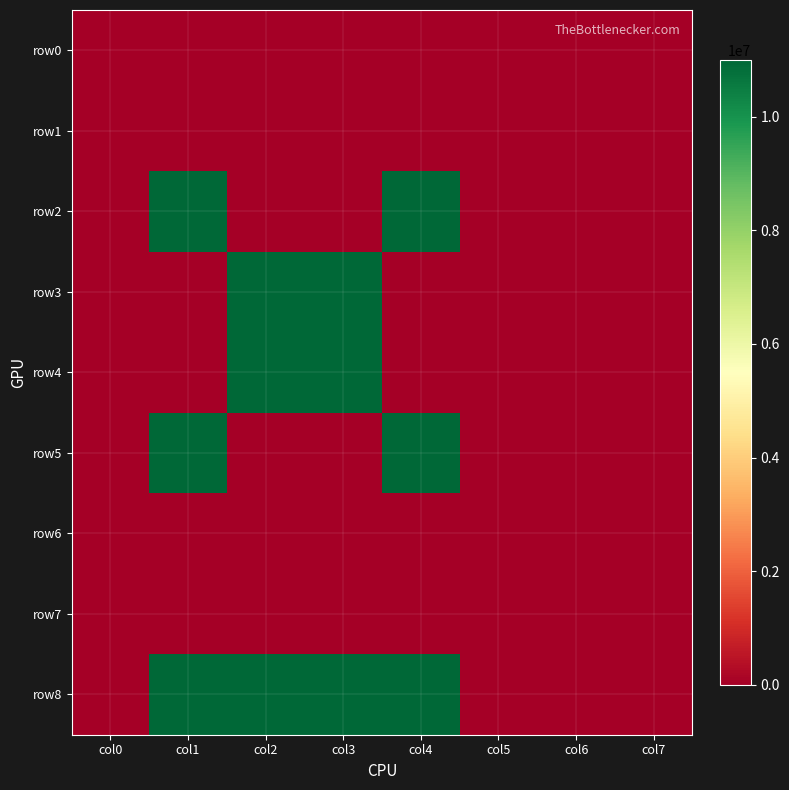

Which label corresponds to the largest value in the chart?

col1